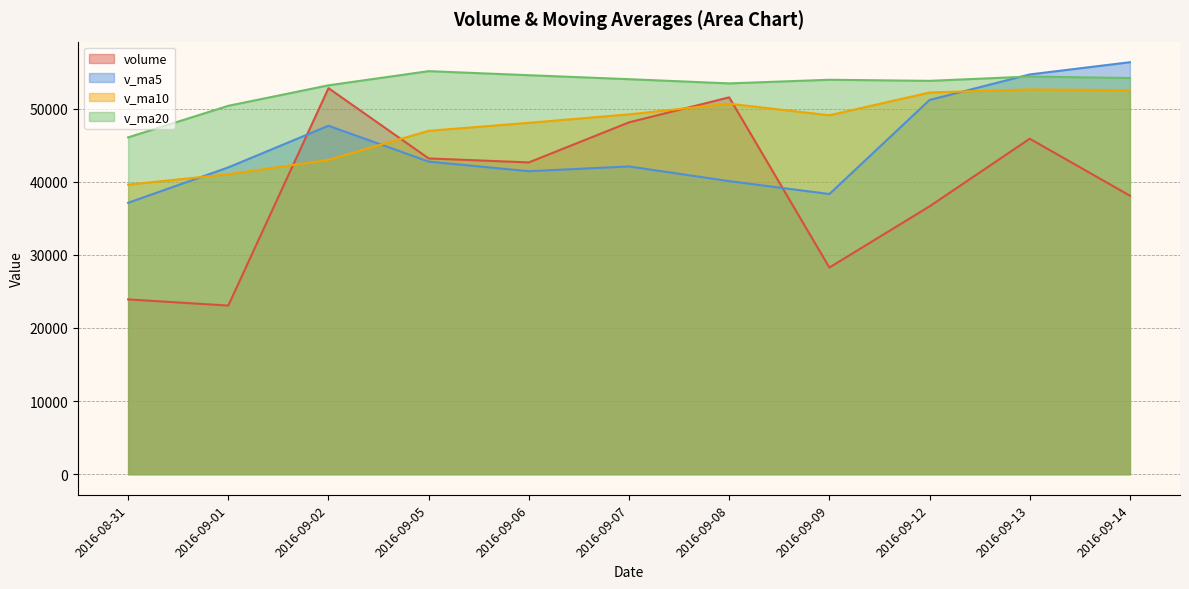

At which label does volume first exceed 42641?

2016-09-02